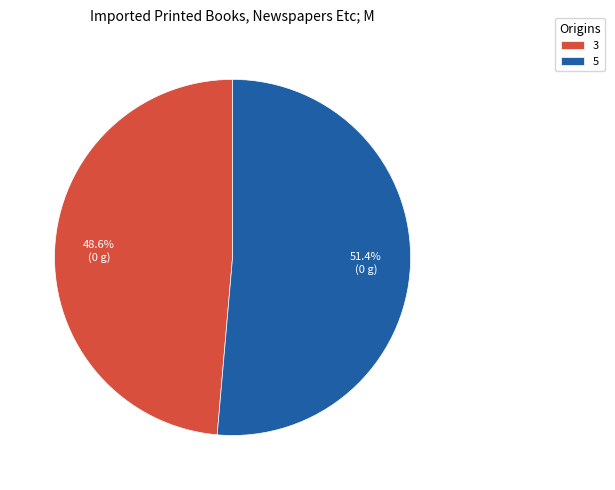

Count the number of slices in the pie.

2